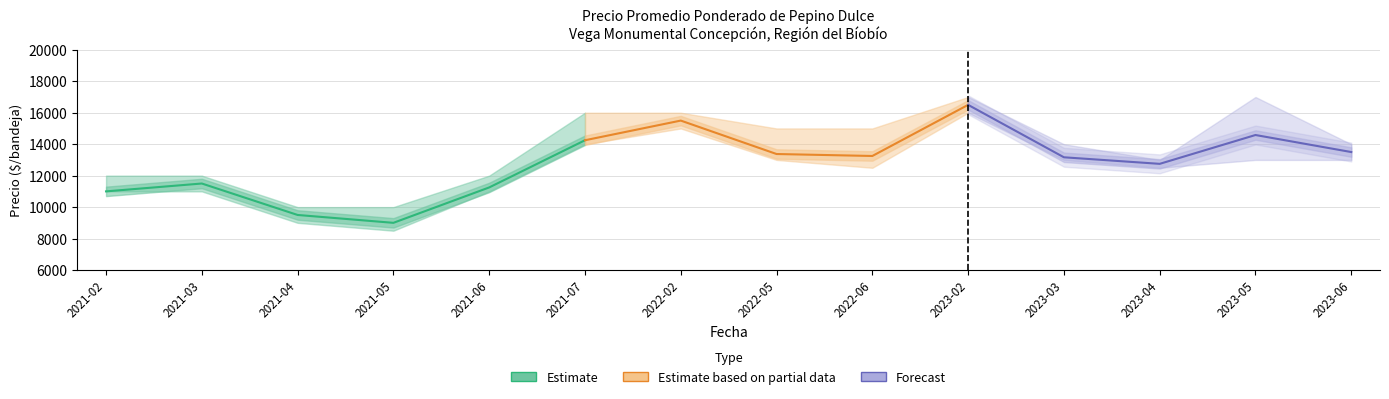

True or false: Precio máximo has more than 1 interior local peaks.

True